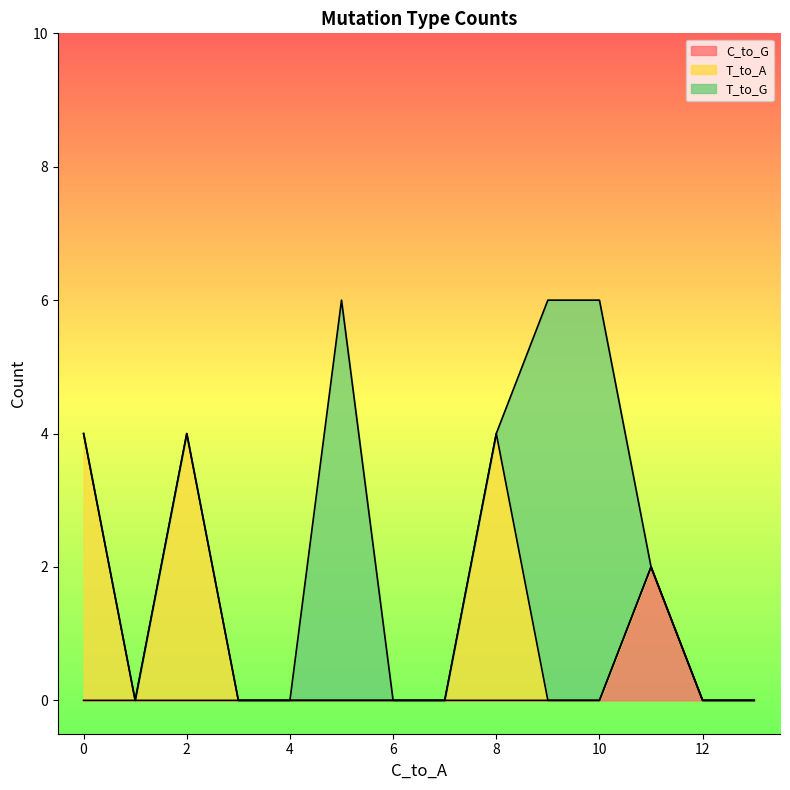

What is the total value across all series at 10?

6